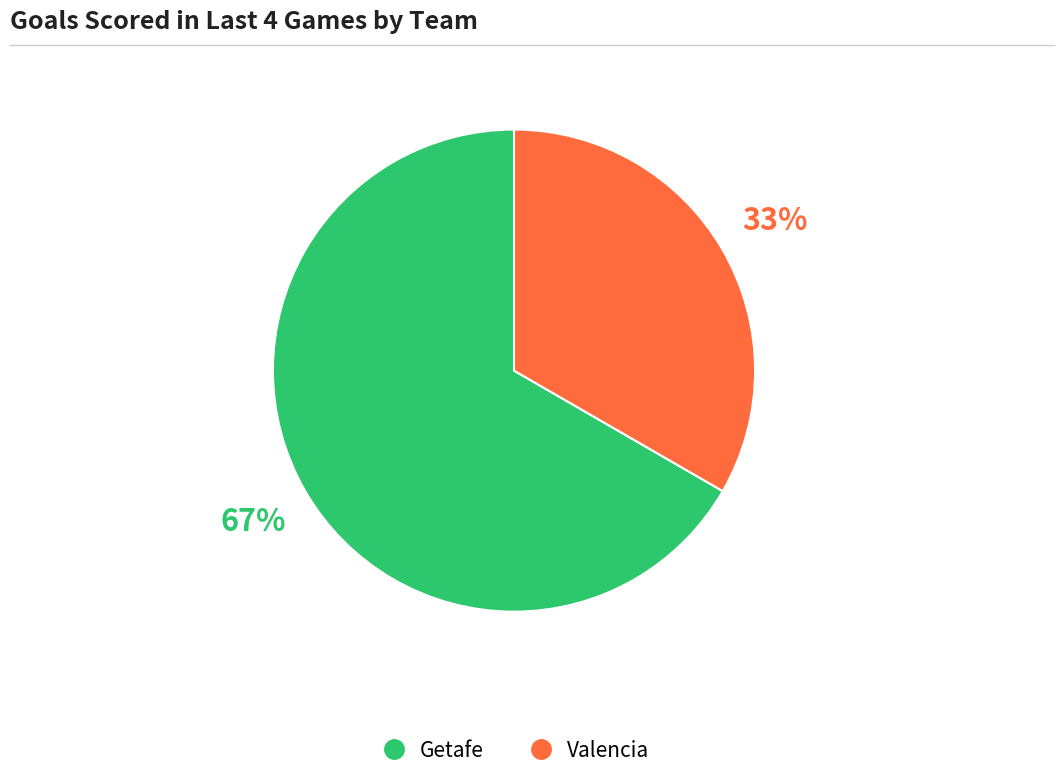

Combined, do Getafe and Valencia account for over 50%?

Yes